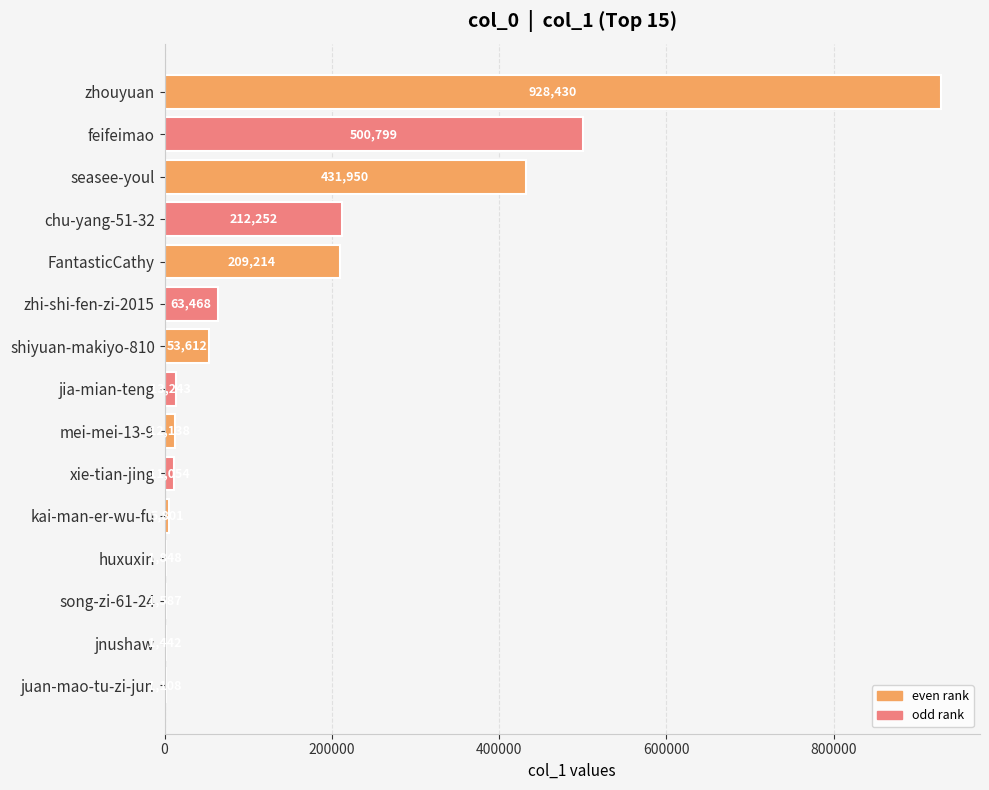

The value at zhouyuan is 1488677. True or false?

False